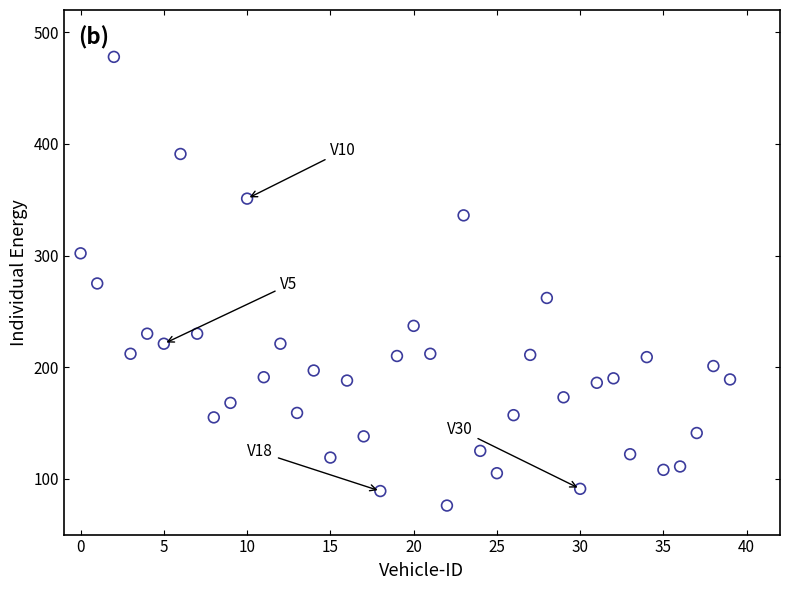

What is the range of Y values (max minus min)?

402